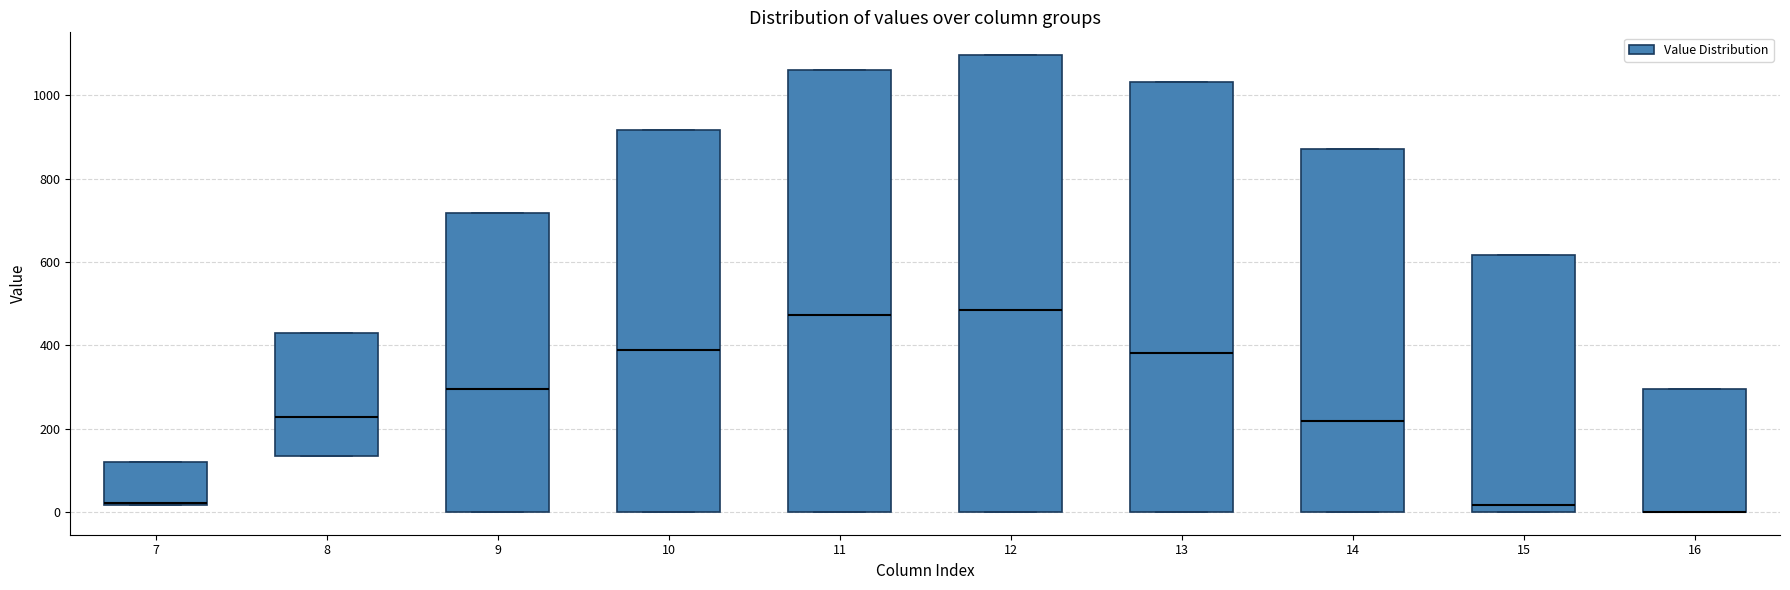

Reading left to right, read every box against the y-axis: the position of its median line, the range the box covers, and the ends of its whiskers. The values are not printed on the chart, so give them approximately, as read against the axis.

7: median 20 (drawn on the box's lower edge), box 20 to 120, whiskers 20 to 120
8: median 220, box 140 to 440, whiskers 140 to 440
9: median 300, box 0 to 720, whiskers 0 to 720
10: median 380, box 0 to 920, whiskers 0 to 920
11: median 480, box 0 to 1060, whiskers 0 to 1060
12: median 480, box 0 to 1100, whiskers 0 to 1100
13: median 380, box 0 to 1040, whiskers 0 to 1040
14: median 220, box 0 to 880, whiskers 0 to 880
15: median 20, box 0 to 620, whiskers 0 to 620
16: median 0 (drawn on the box's lower edge), box 0 to 300, whiskers 0 to 300